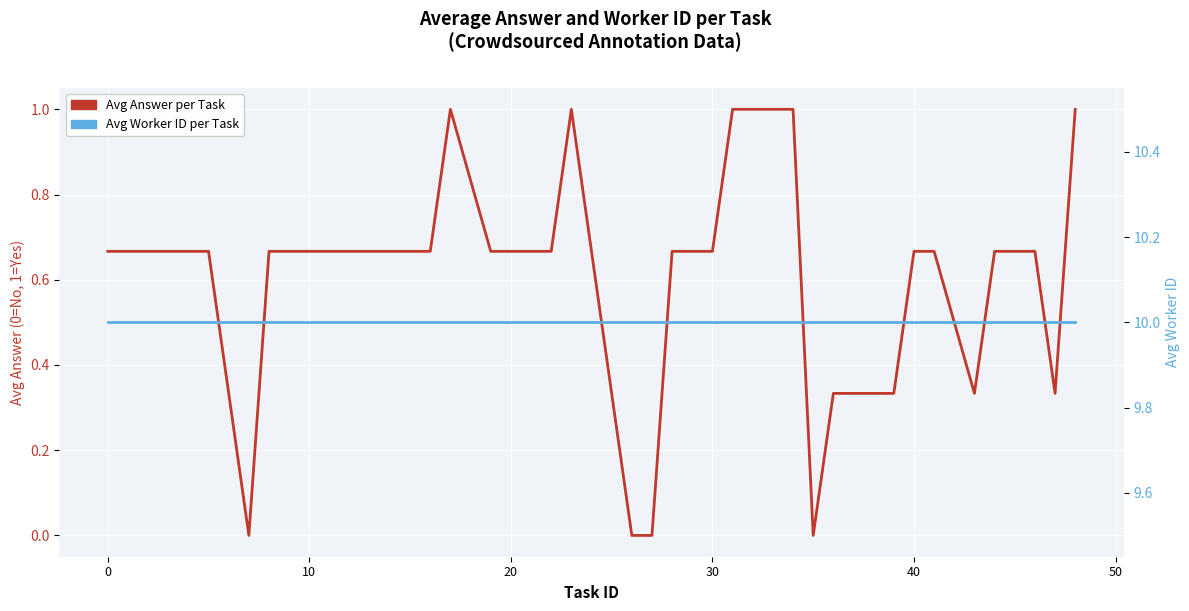

How many interior local peaks does the Avg Answer per Task series have?

2